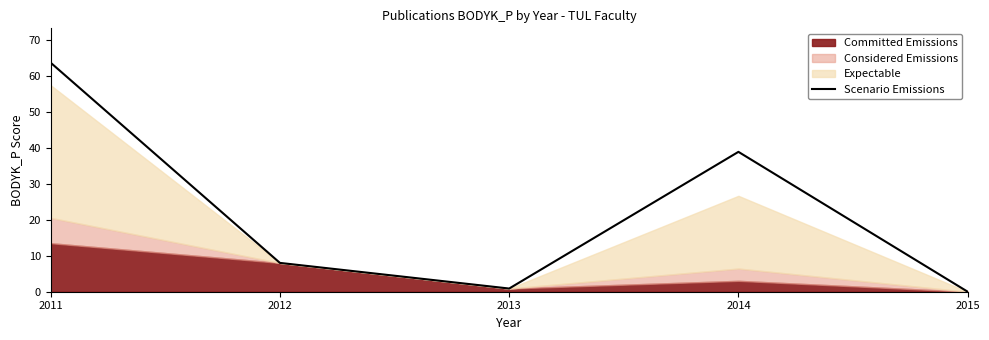

The value at 2013 is 0.9. True or false?

True